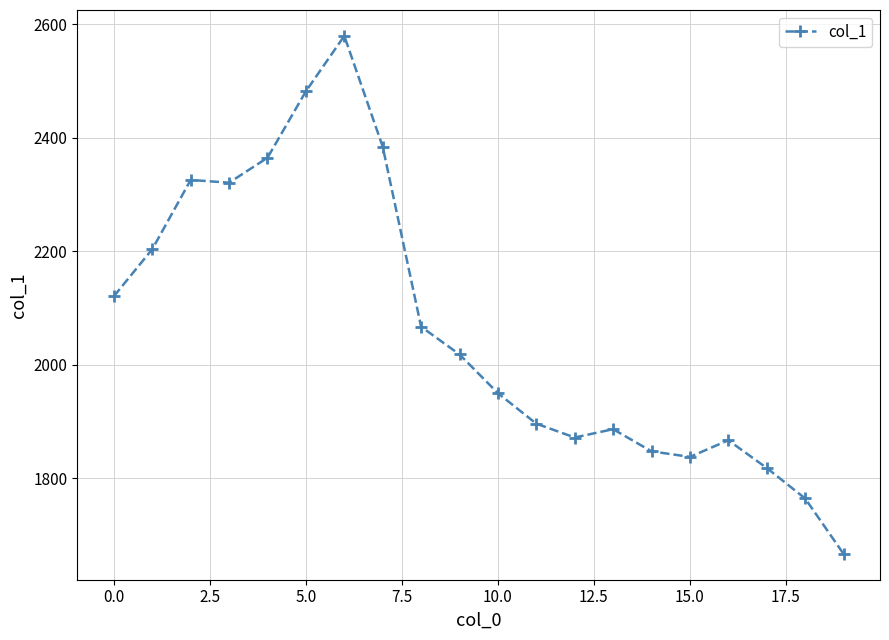

True or false: the data has more than 0 interior local peaks.

True